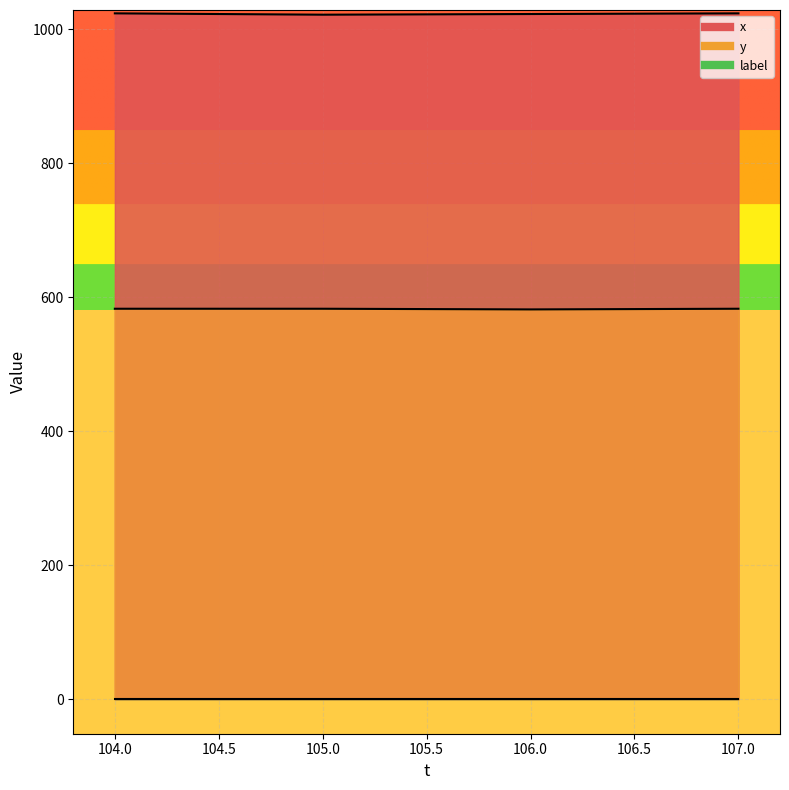

Is it true that x equals 1023 at 106?

True